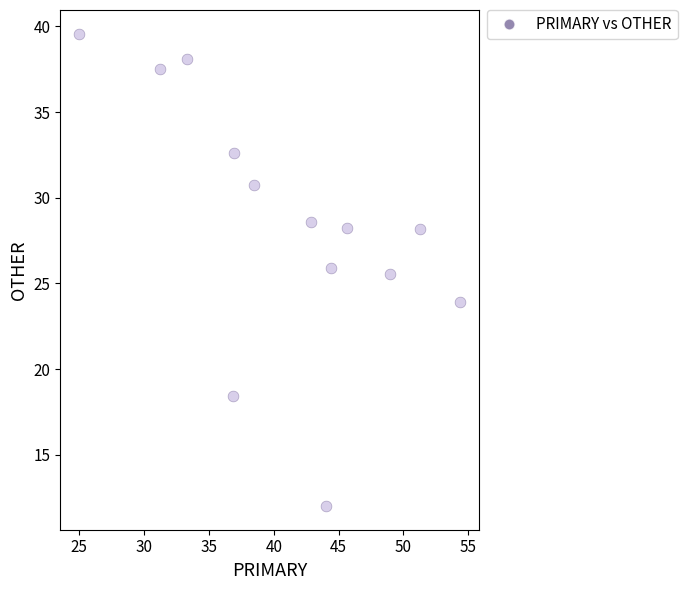

What Y value in the scatter plot is closest to 25?

25.5